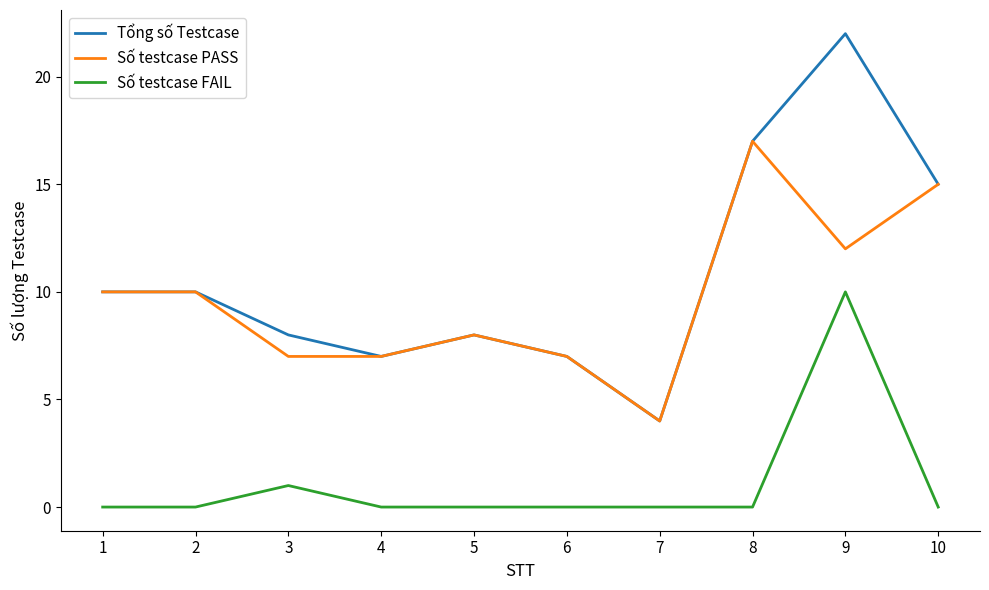

At which category is the sum across all series the highest?

9